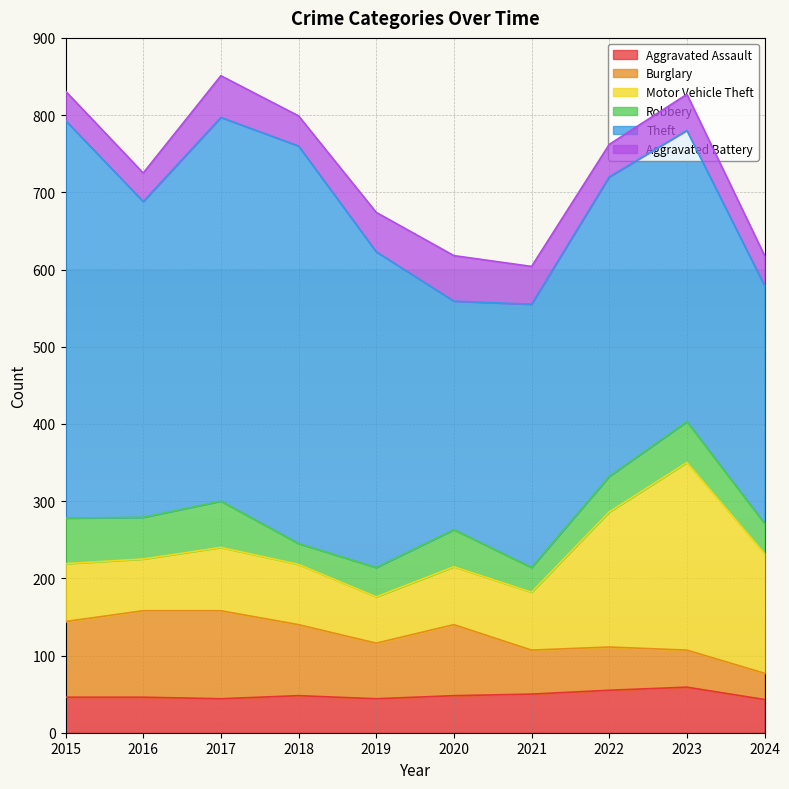

Between 2016 and 2023, which series saw the biggest shift?

Motor Vehicle Theft